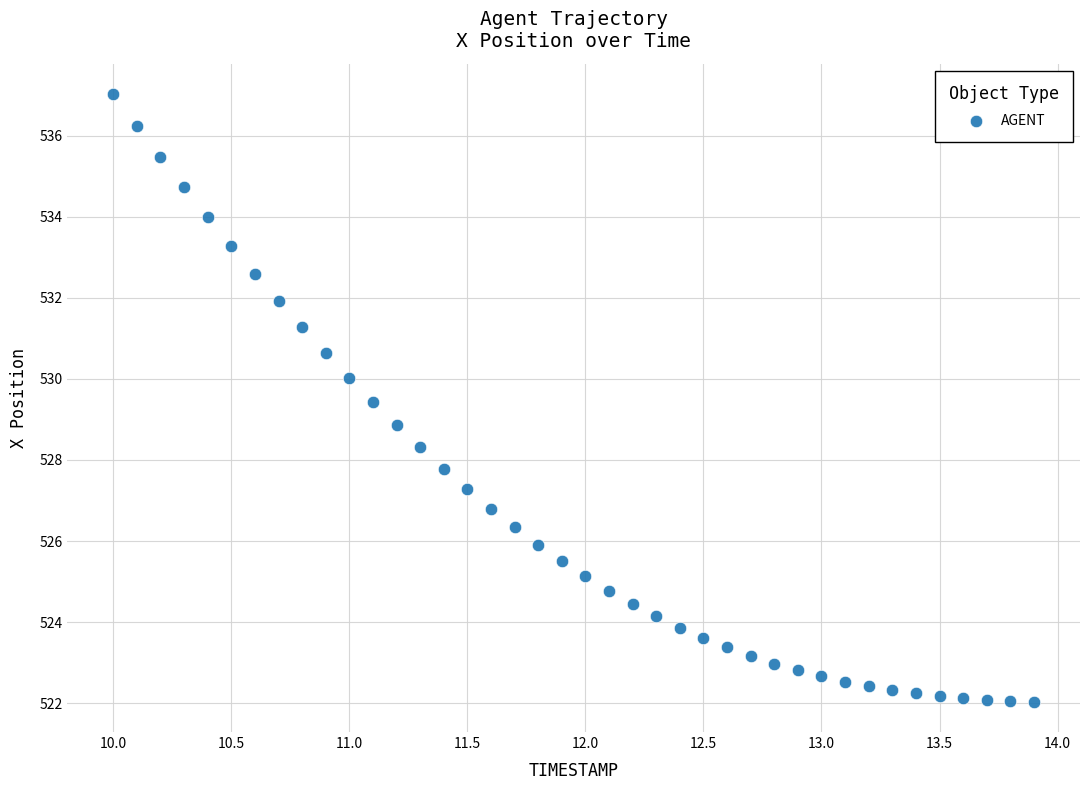

What is the range of X values (max minus min)?

3.9